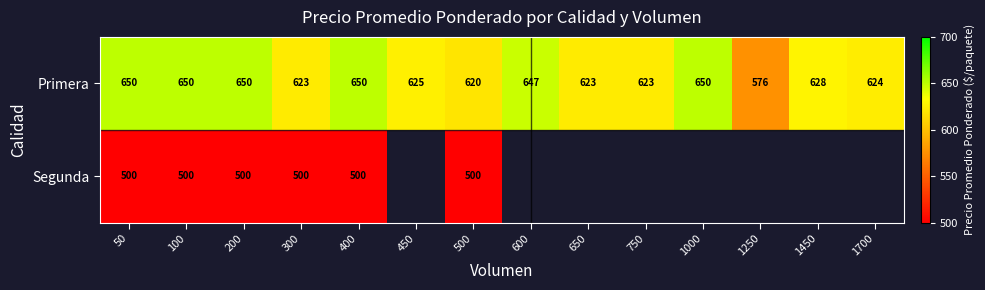

How many series are shown in this chart?

2